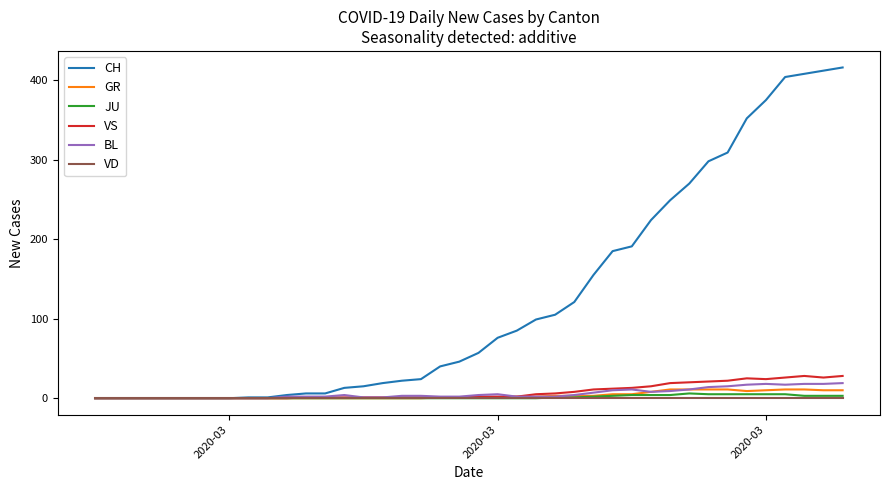

Which series has the largest total across all categories?

CH